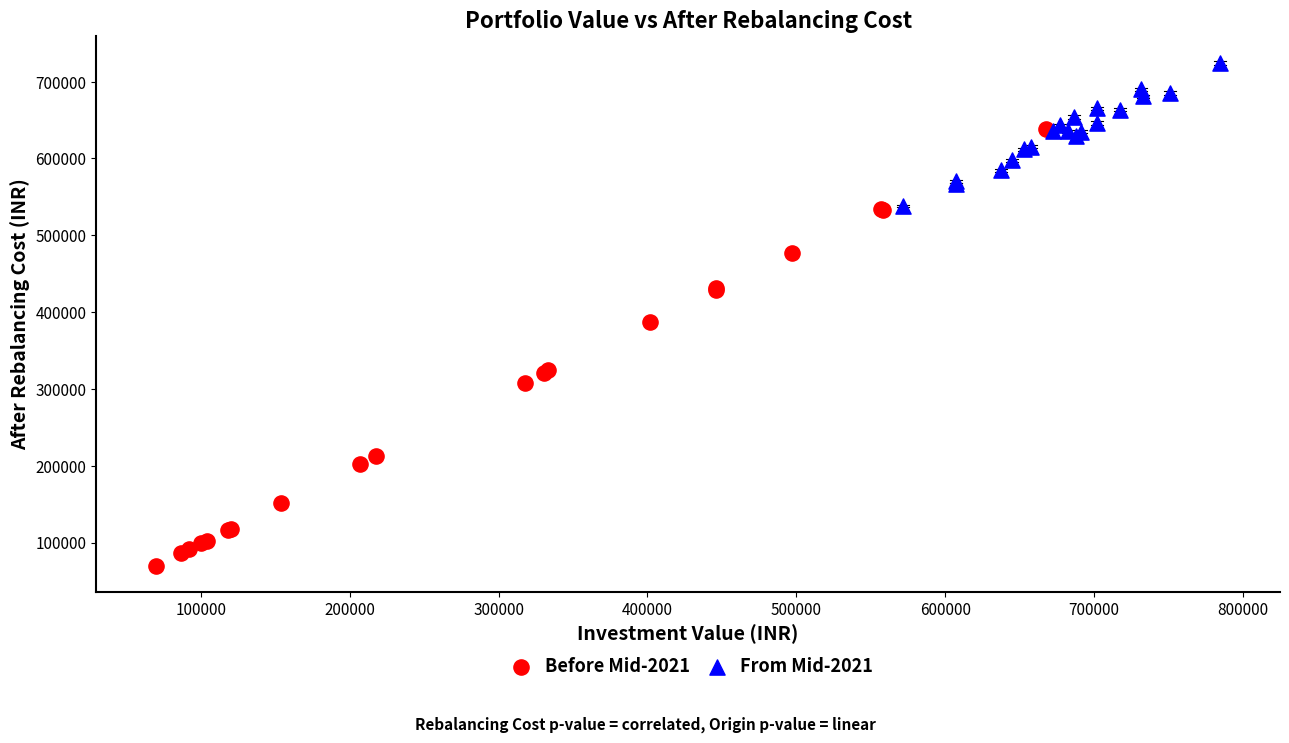

Which series reaches the maximum Y coordinate?

From Mid-2021